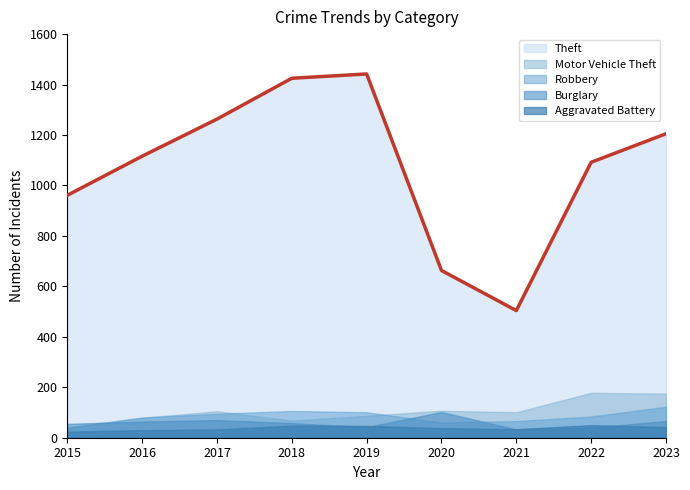

Does the chart display data point markers on the line(s)?

No